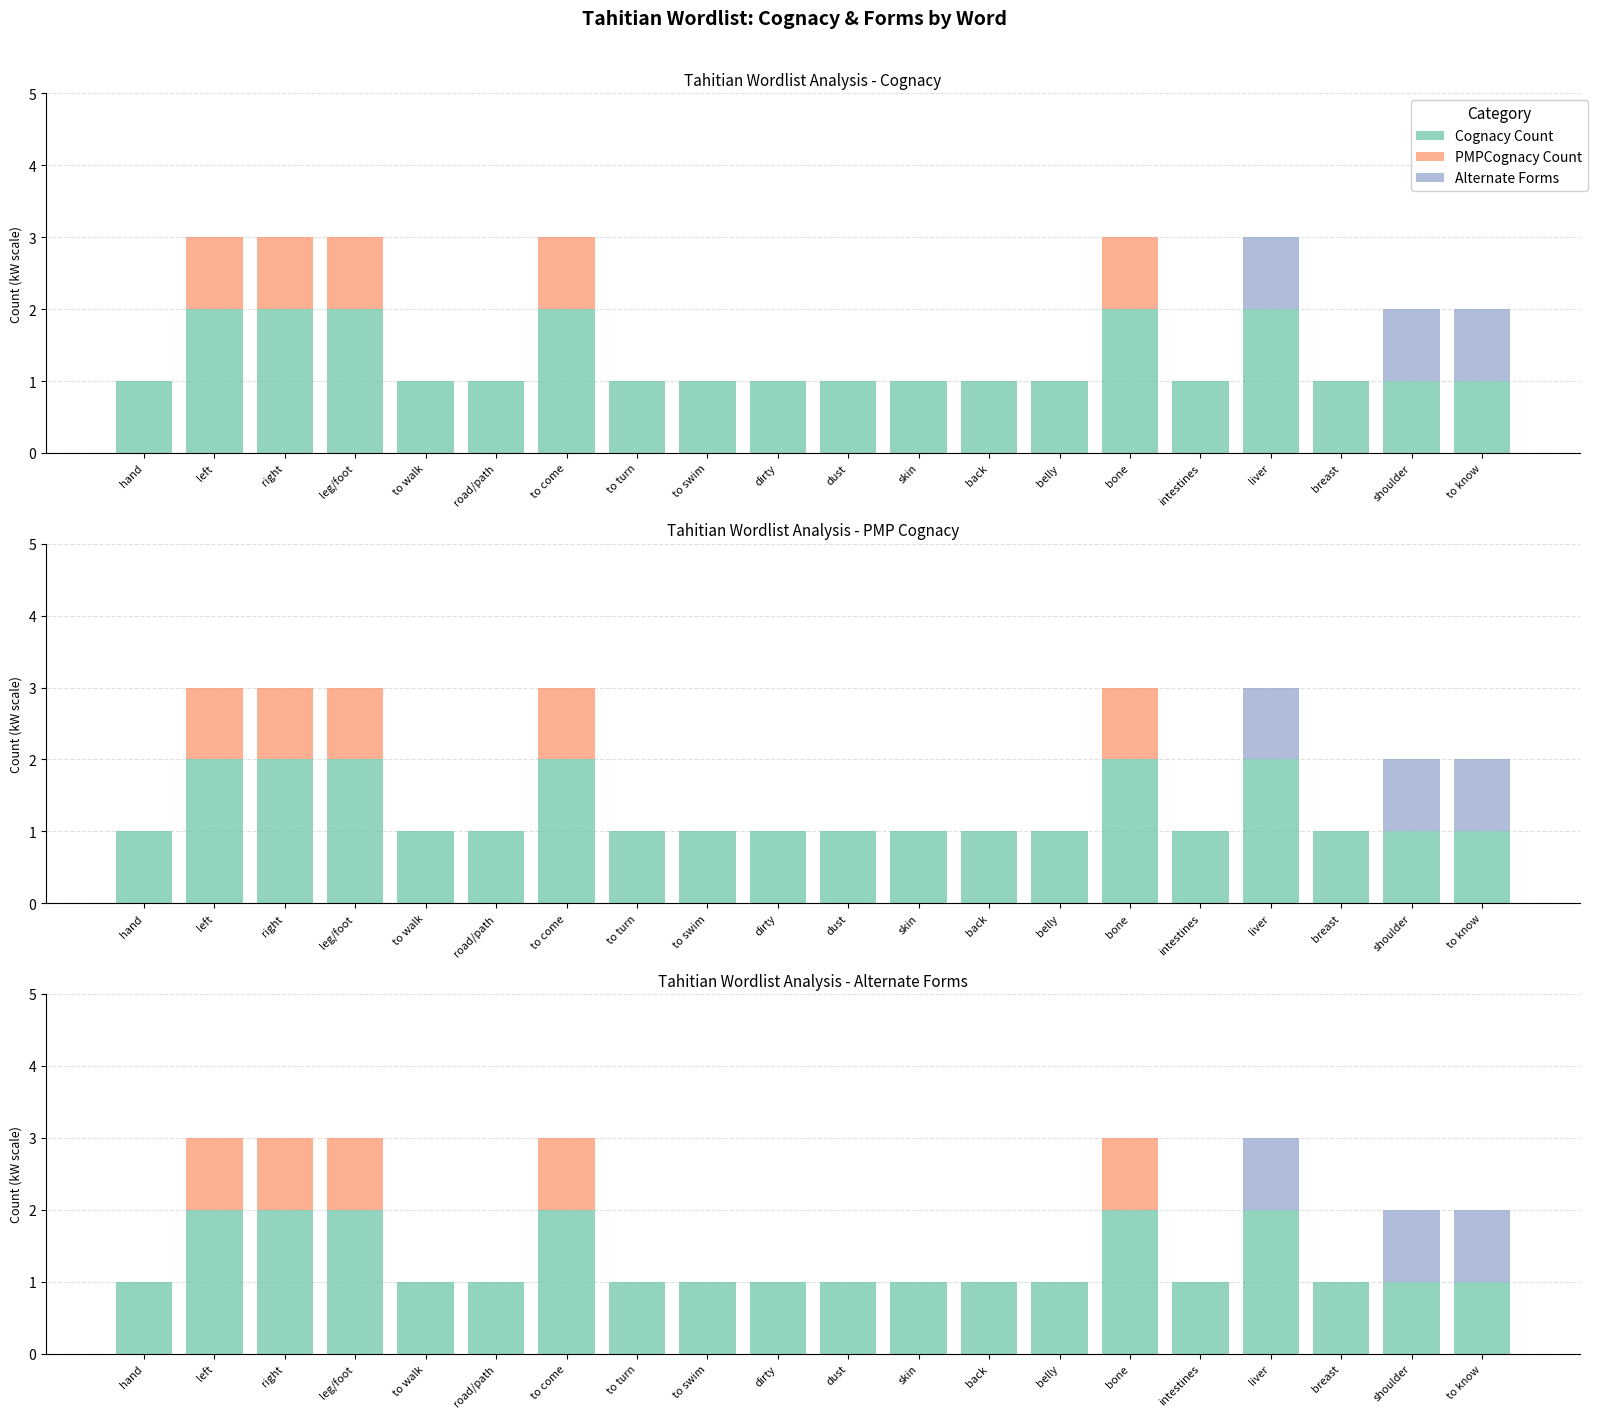

Which has a higher value, to walk or belly?

to walk